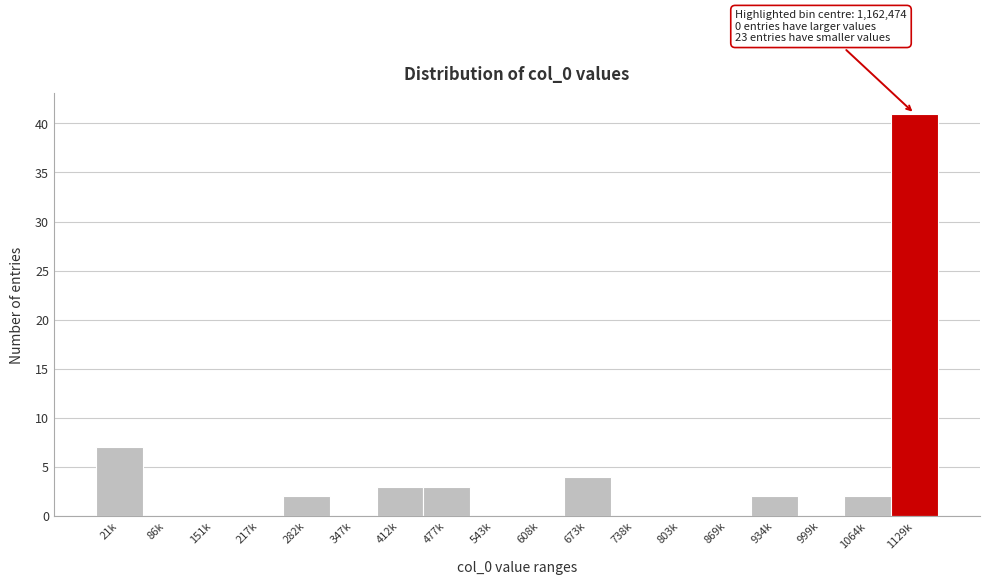

Reading left to right, transcribe all the data shown in this chart.

21k=7	86k=0	151k=0	217k=0	282k=2	347k=0	412k=3	477k=3	543k=0	608k=0	673k=4	738k=0	803k=0	869k=0	934k=2	999k=0	1064k=2	1129k=41